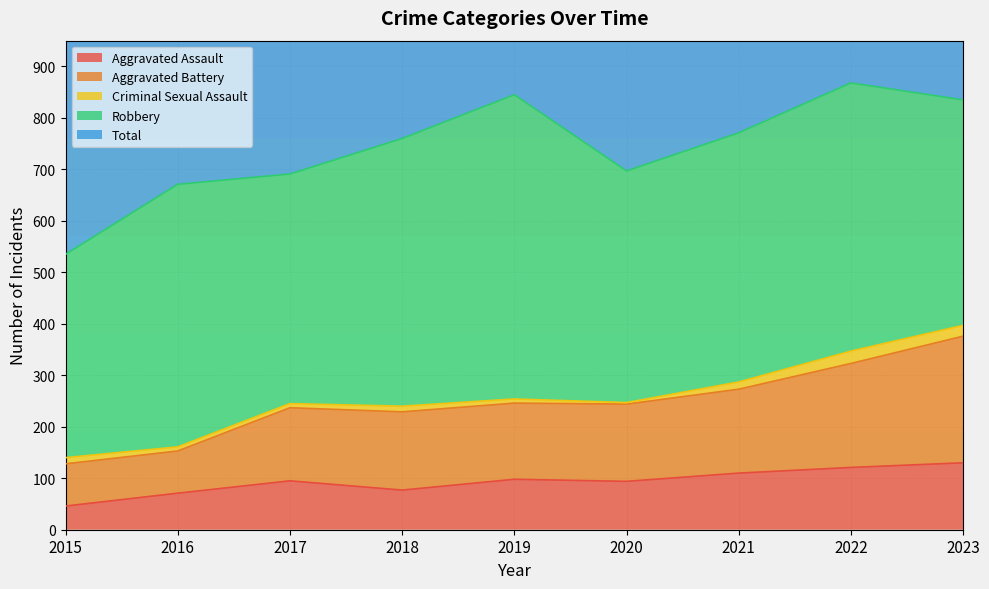

How many values in the Total series exceed 1521?

4